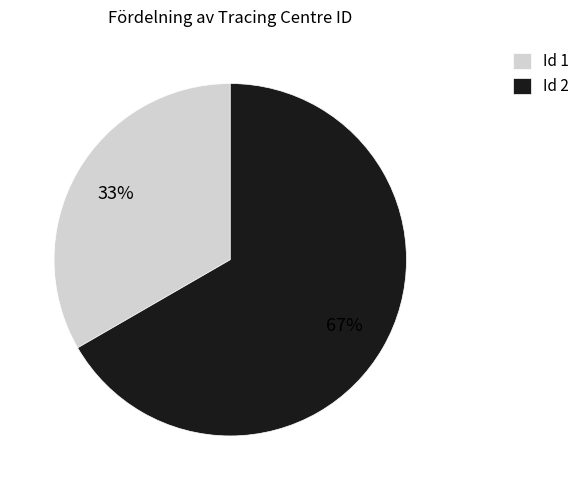

To the nearest percent, what is the combined percentage of Id 1 and Id 2?

100%